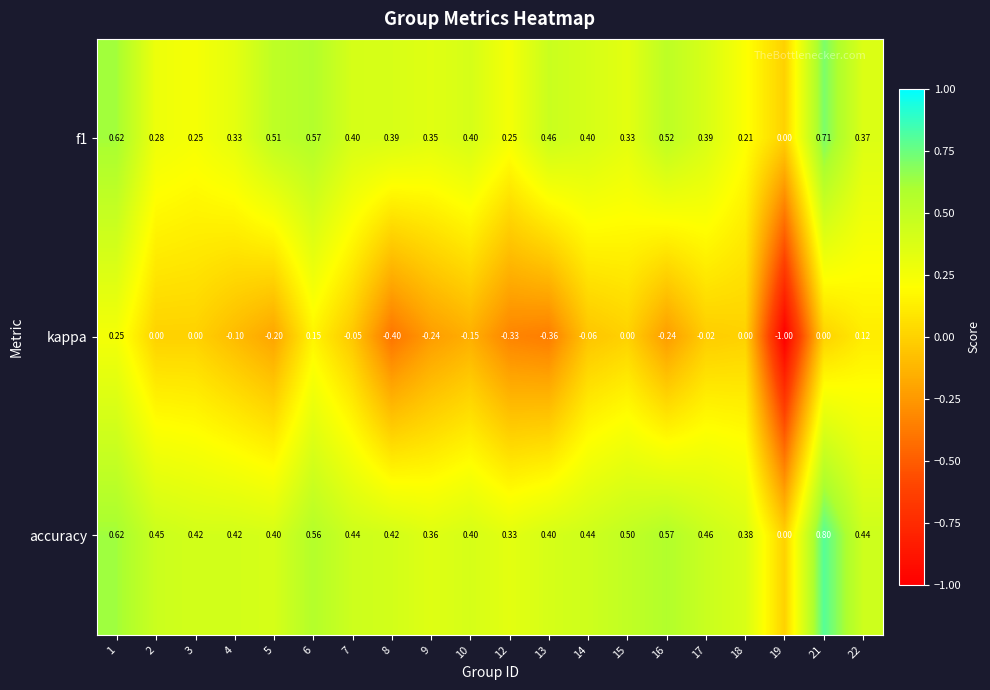

Is the value of f1 at 21 greater than the value of kappa at 3?

Yes